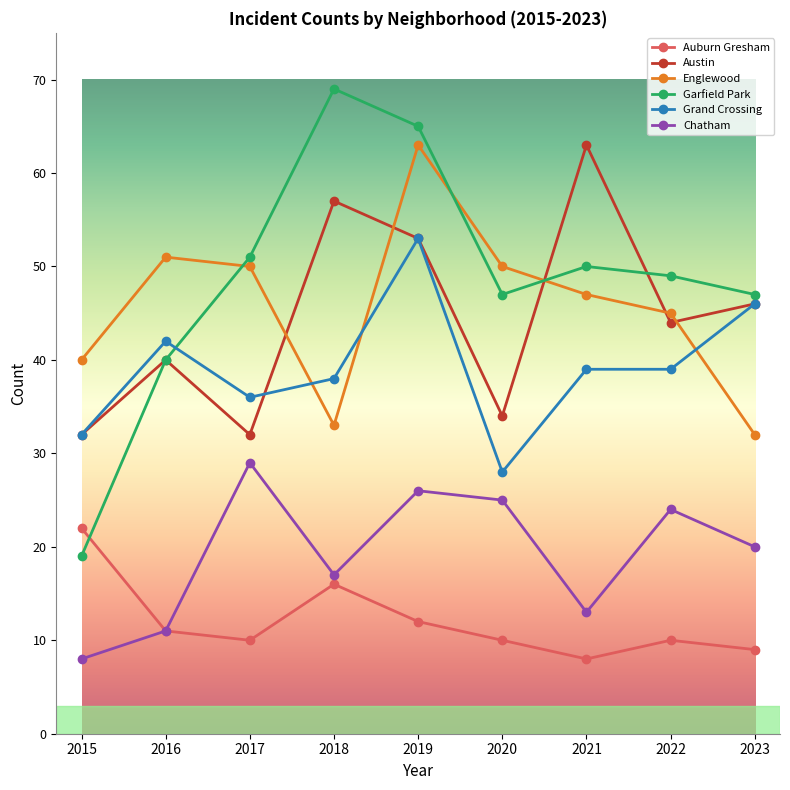

Where is the first local minimum for Auburn Gresham?

2017